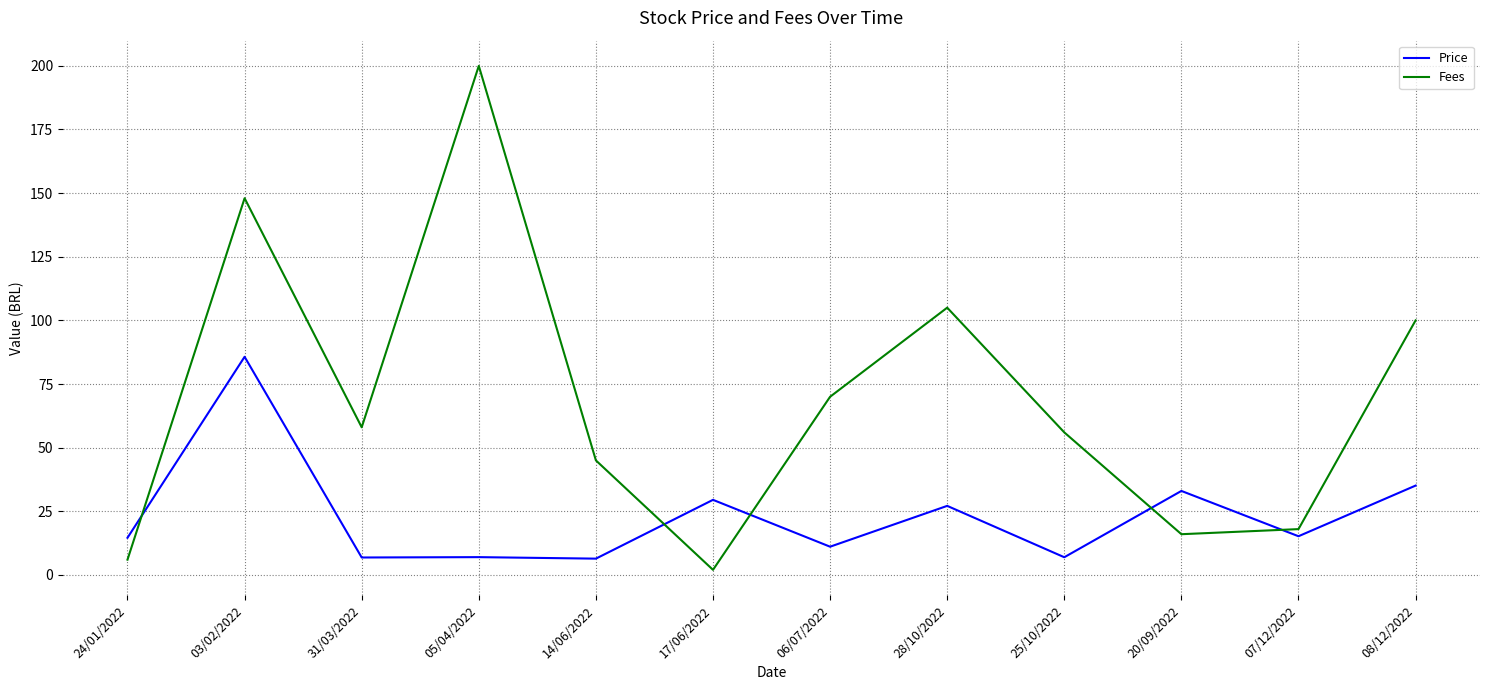

Rank the series by their maximum value, from lowest to highest.

Price, Fees